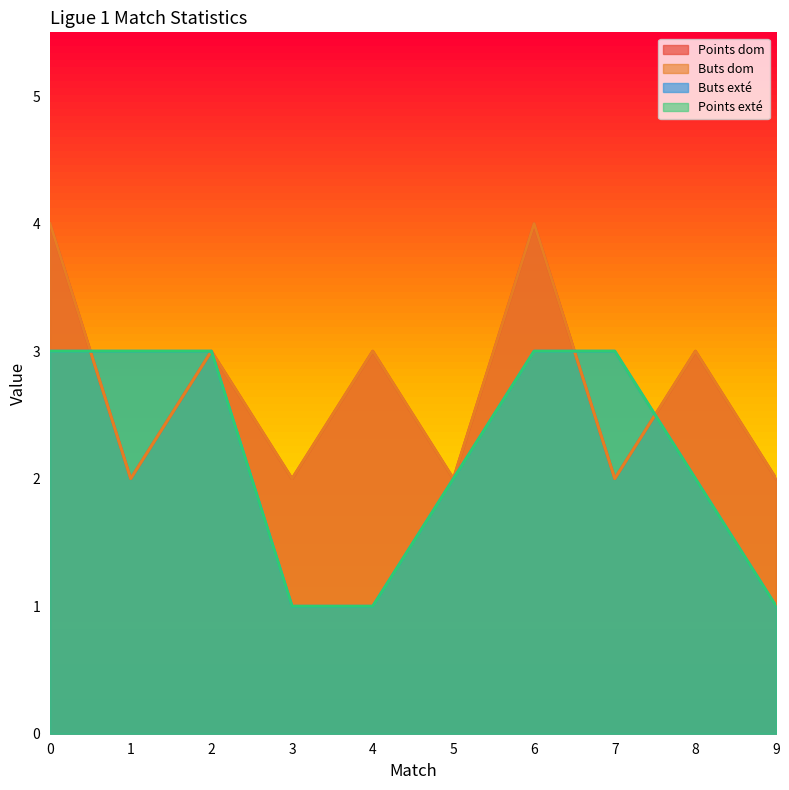

Which series has the largest total across all categories?

Points dom